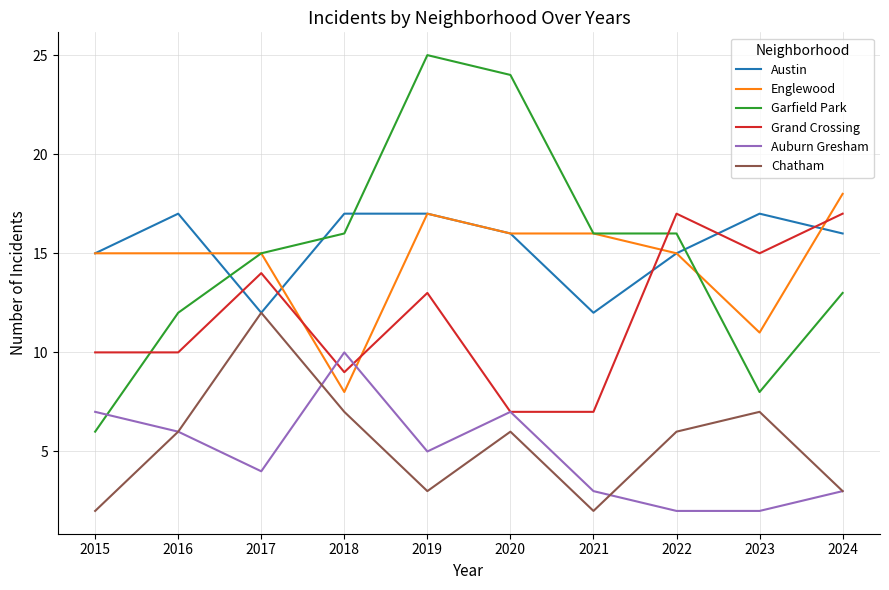

What is the lowest value of the Englewood series?

8